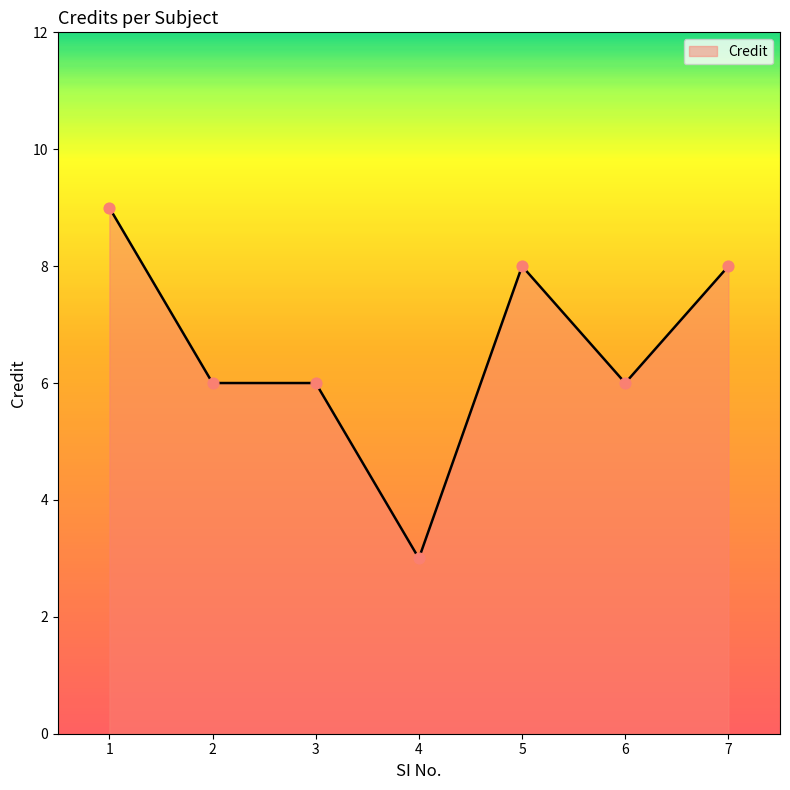

What is the ratio of the value at 3 to the value at 6?

1.0